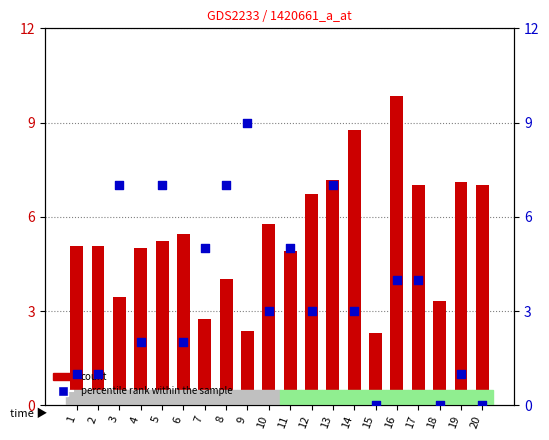

What are all the series names shown in the legend?

count, percentile rank within the sample